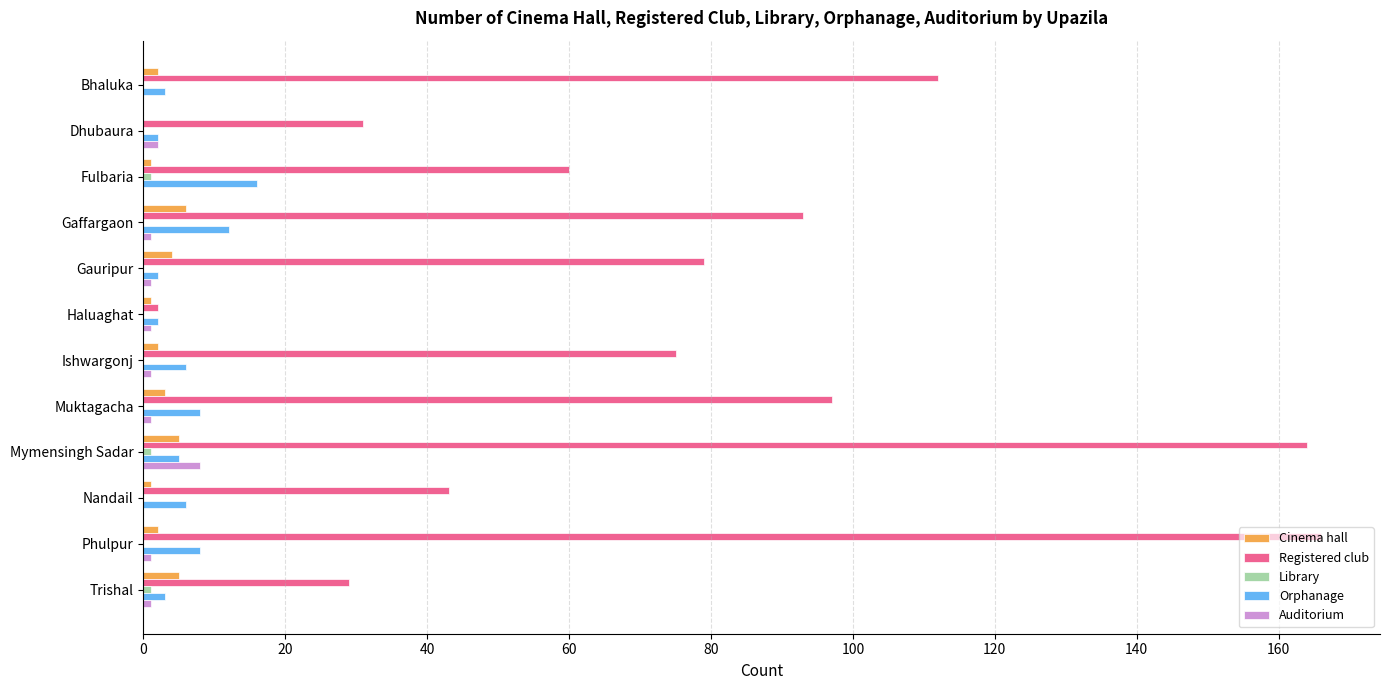

Which series has the largest total across all categories?

Registered club